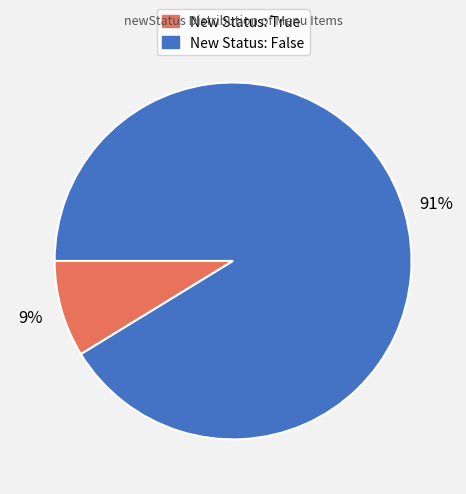

The New Status: True slice represents 14% of the pie. True or false?

False